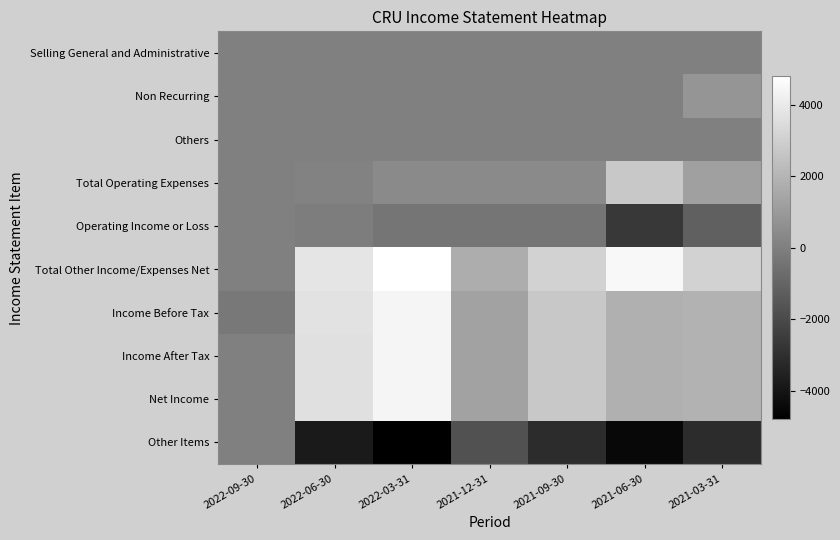

Which series has the largest range (max minus min)?

Total Other Income/Expenses Net